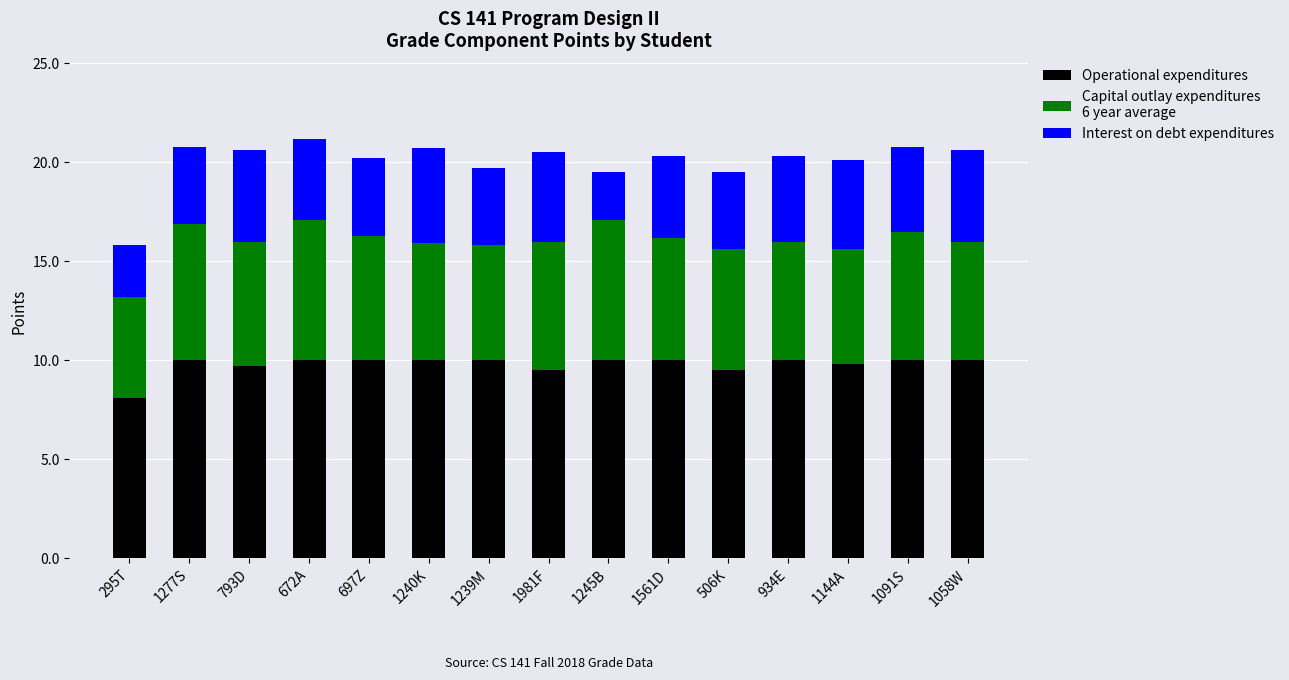

What is the total value across all series at 1091S?

20.8